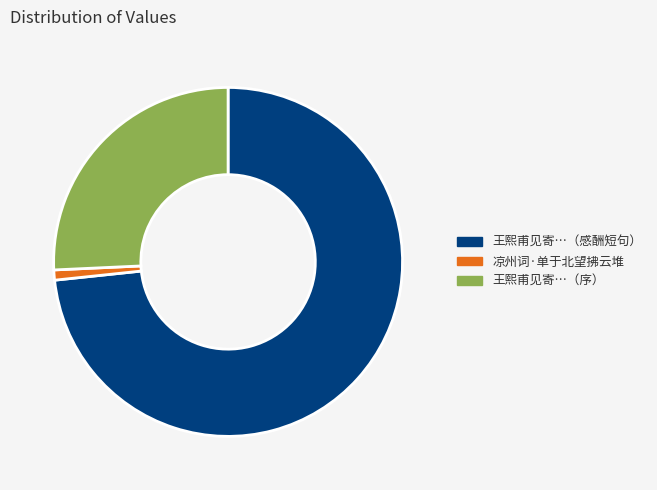

Does any single category account for the majority?

Yes